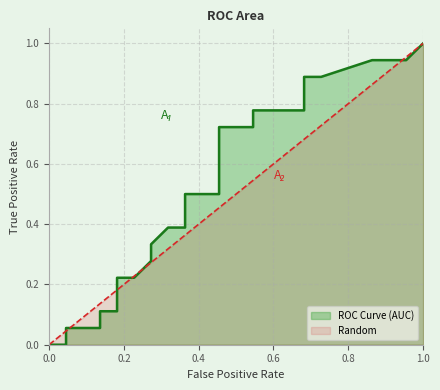

The Random series shows 0.0 at 1. True or false?

False